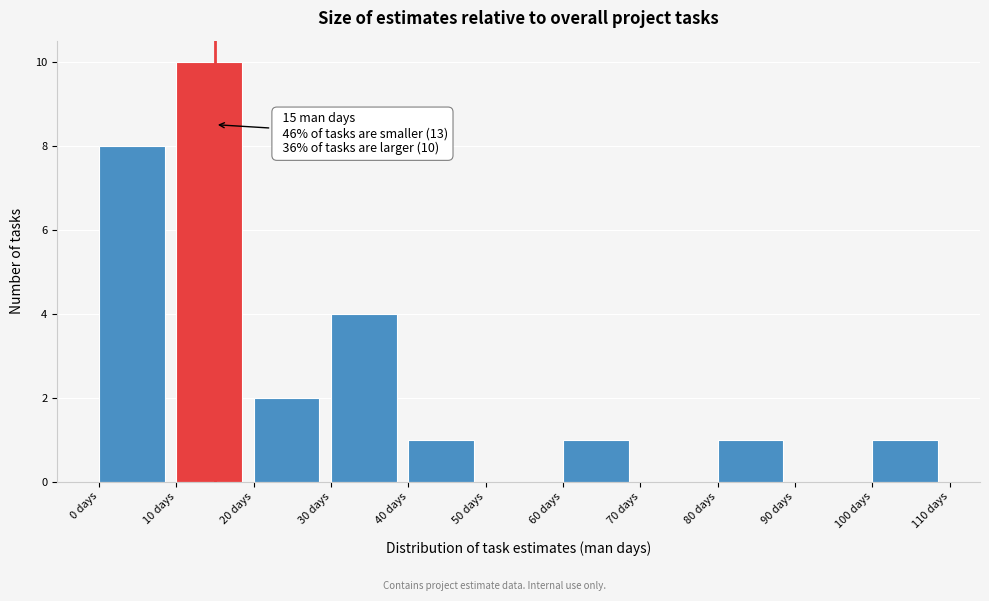

Which range on the x-axis has the tallest bar?

10 to 20